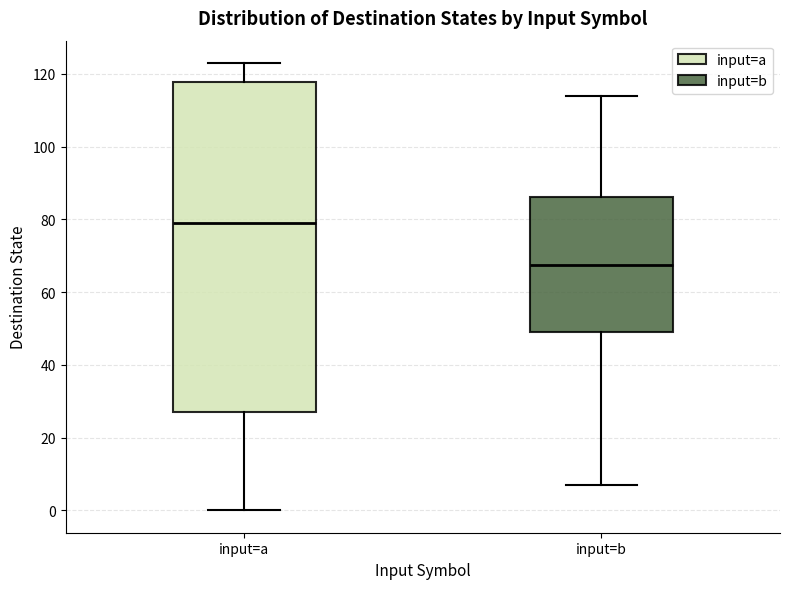

Which box has the highest median line?

input=a